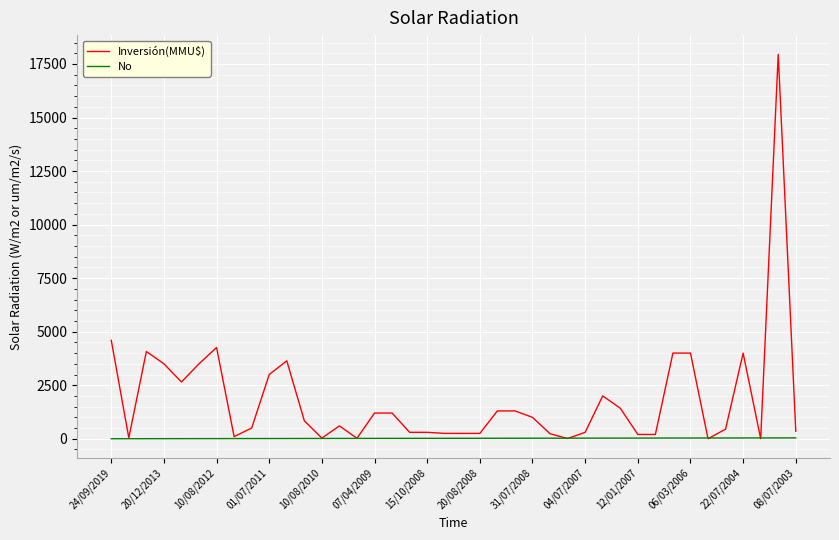

Which series has the widest spread of values?

Inversión(MMU$)